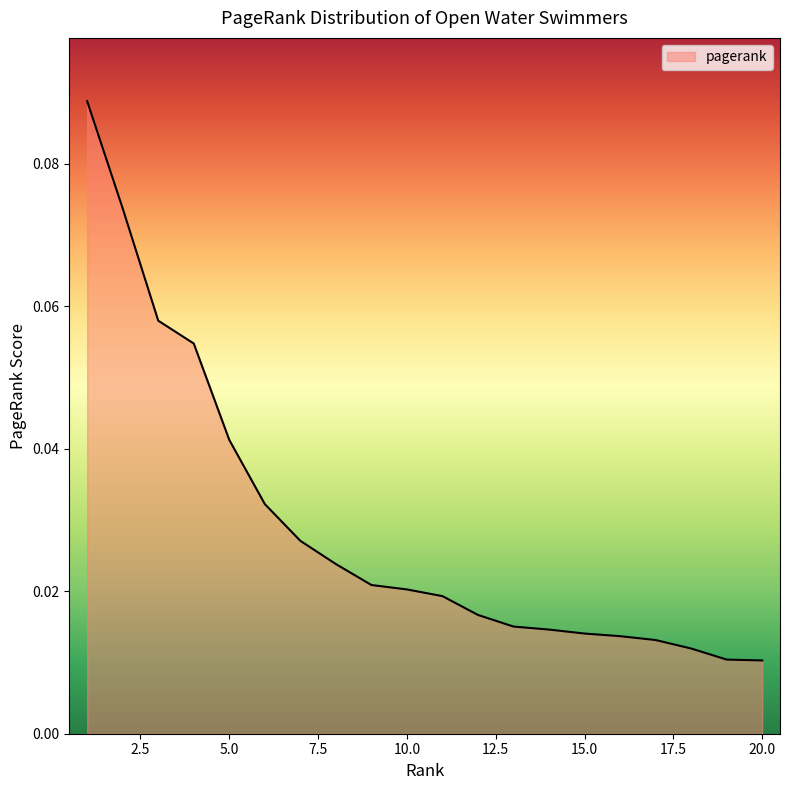

How many lines are shown in the chart?

1